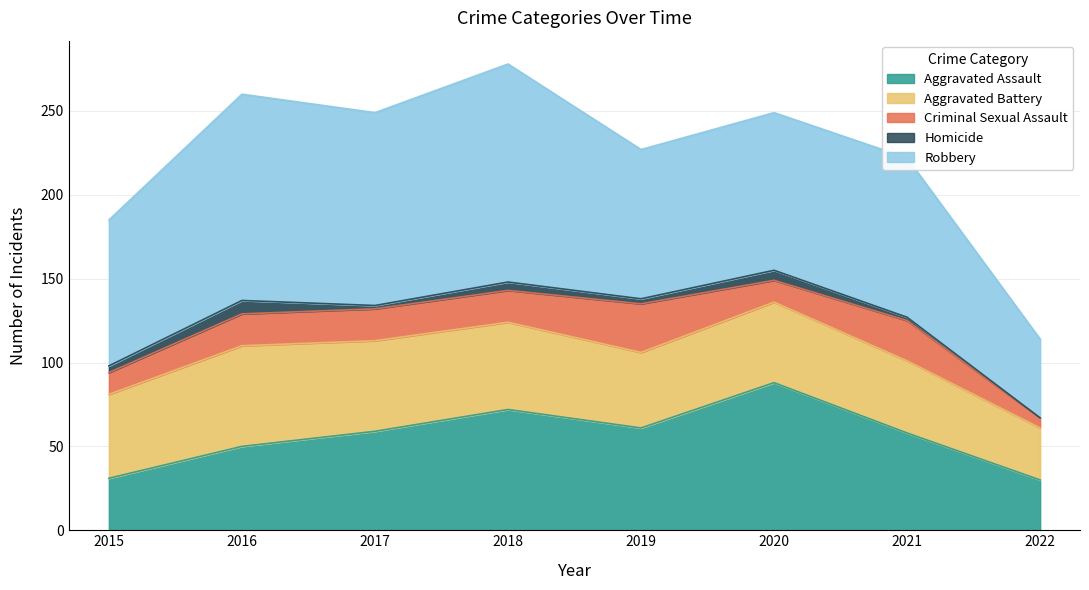

How many lines are shown in the chart?

5